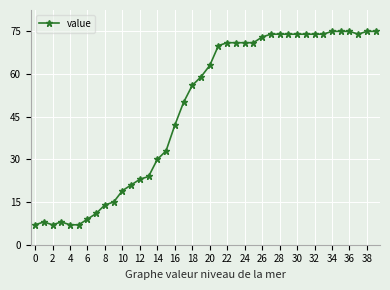

What is the difference between the second highest and minimum values?

68